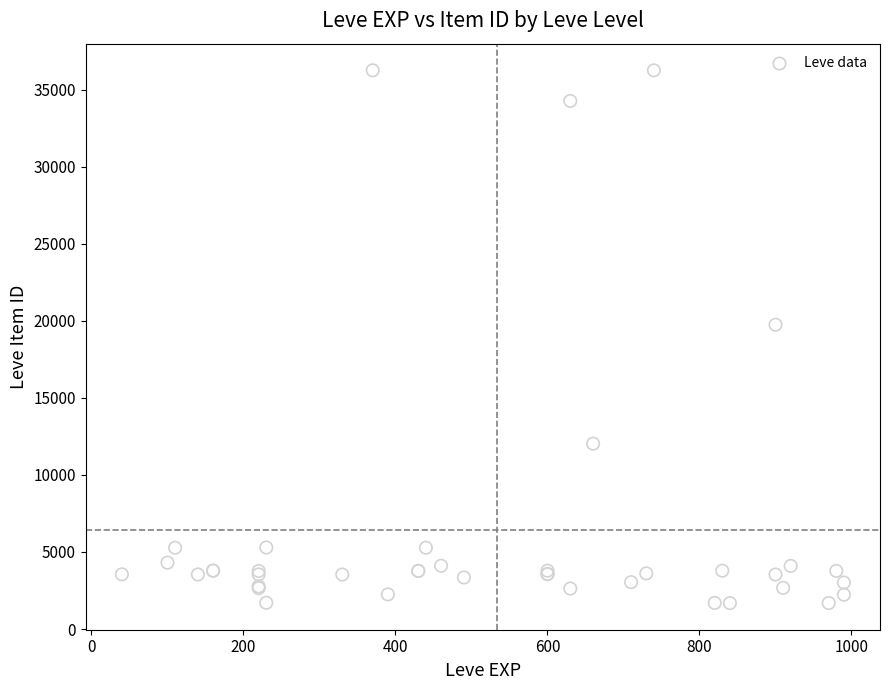

What Y value in the scatter plot is closest to 18967?

19744